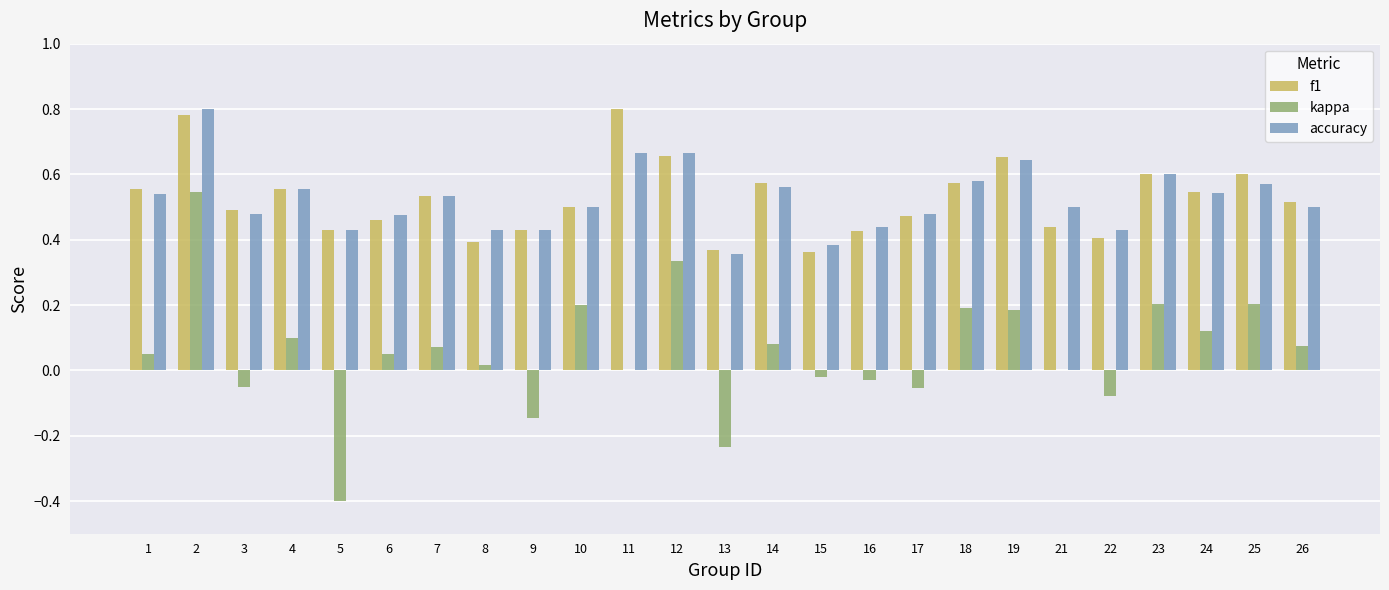

How many groups of bars are there?

25